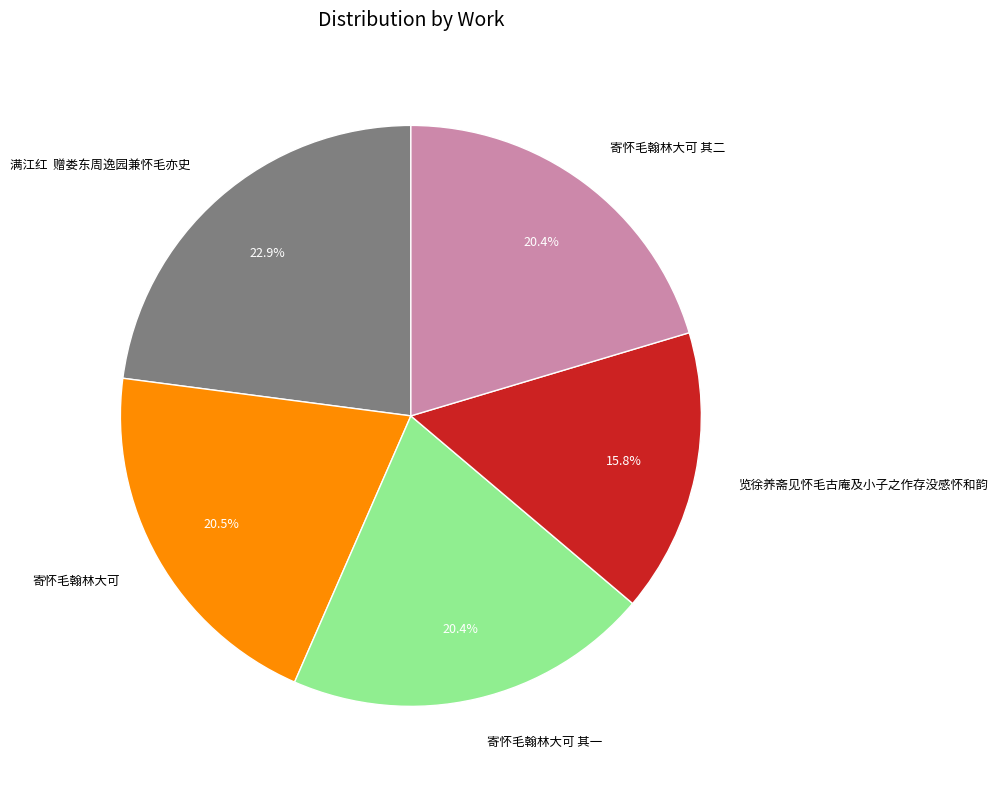

Is the sum of 寄怀毛翰林大可 and 览徐养斋见怀毛古庵及小子之作存没感怀和韵 greater than half?

No